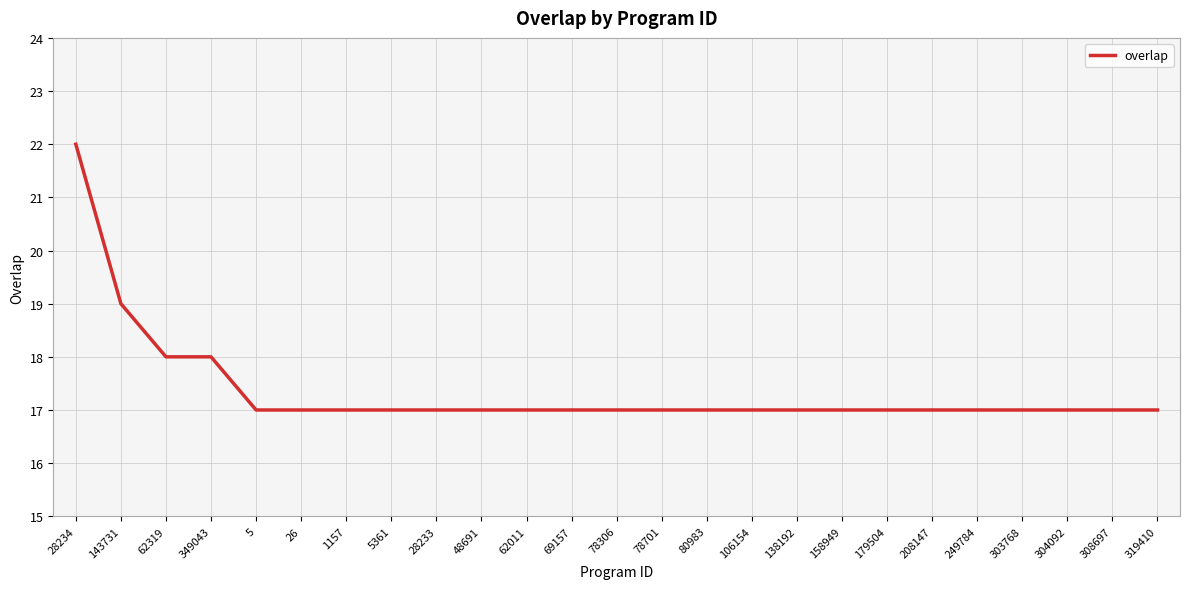

What is the average value?

17